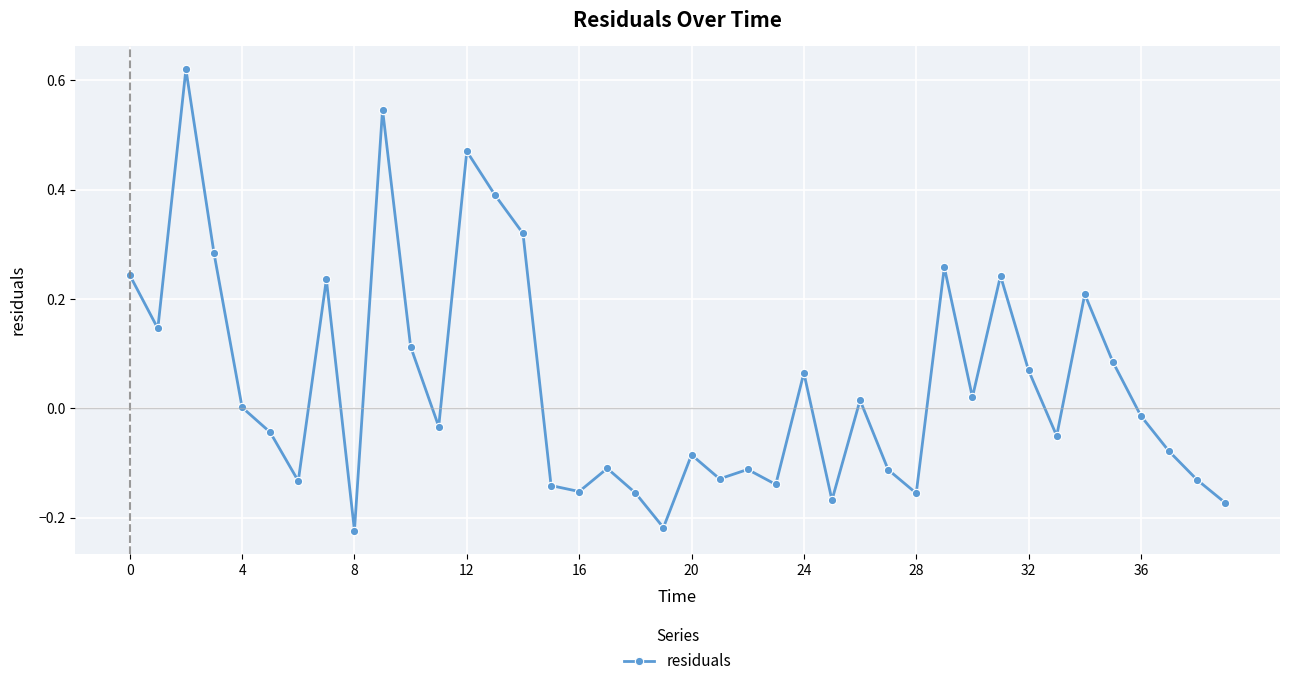

What is the difference between the second highest and second lowest values?

0.8